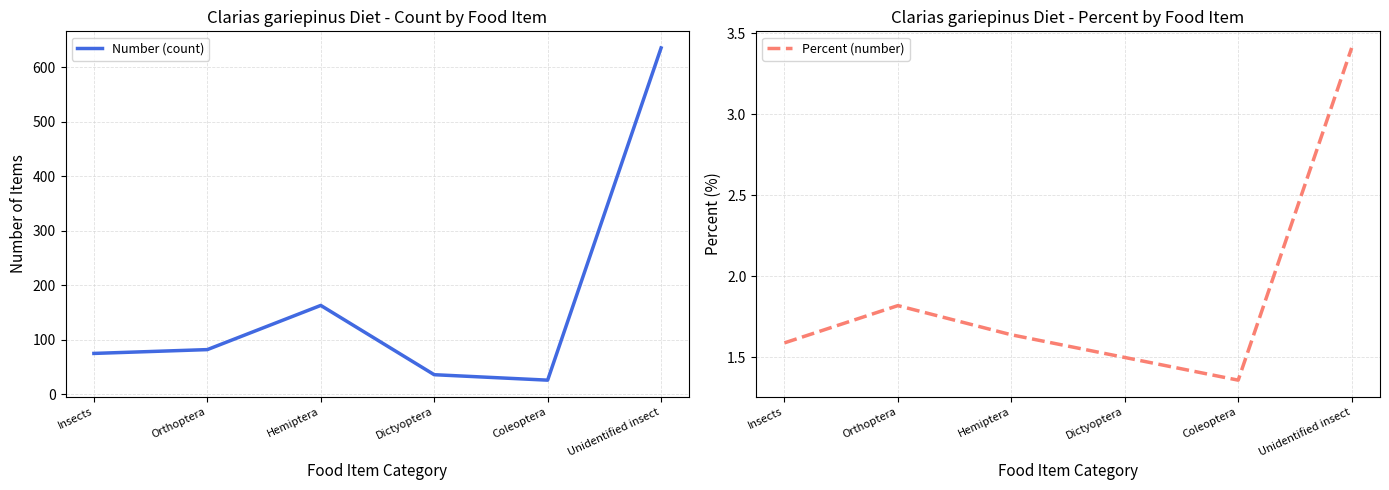

List the series in order of their peak value, highest first.

Number (count), Percent (number)